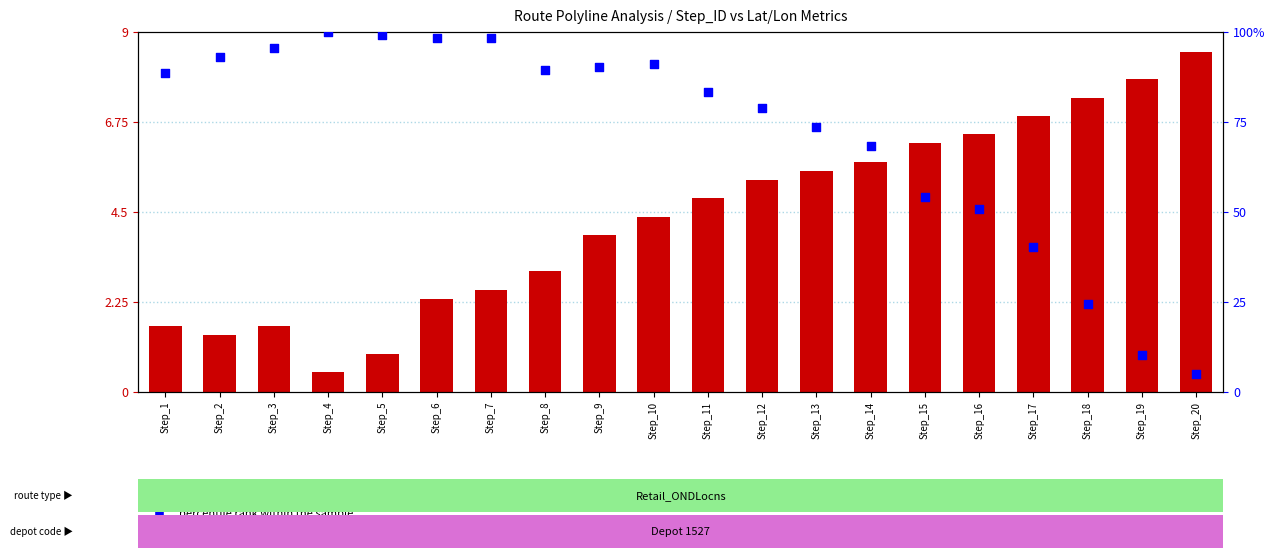

Which series has the widest spread of Y values?

percentile rank within the sample